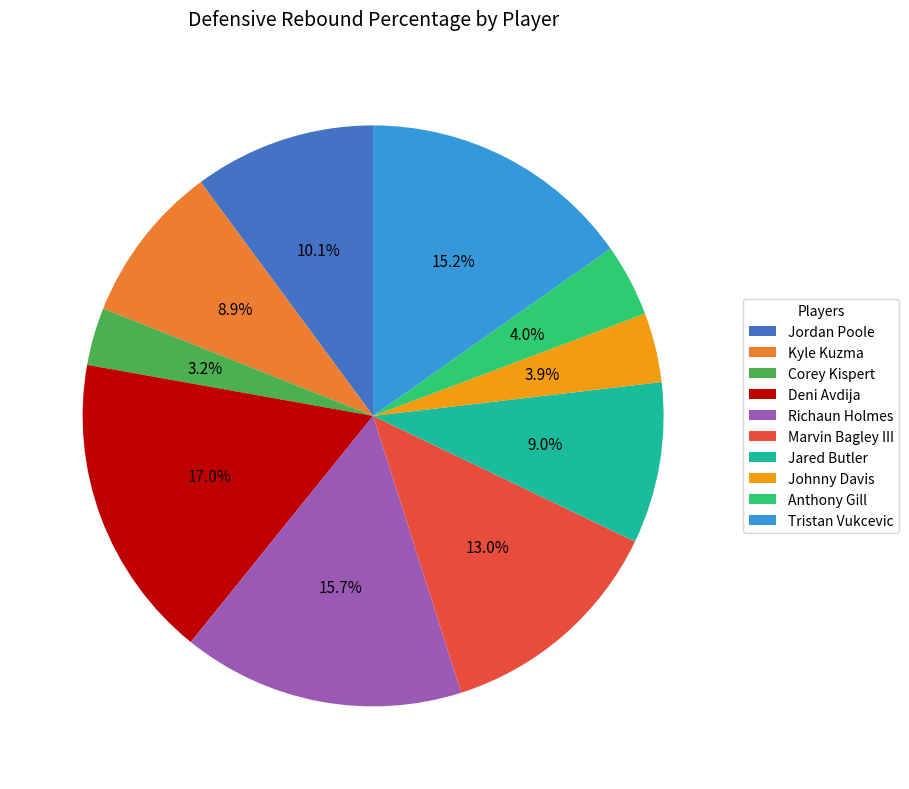

How many slices are in this pie chart?

10